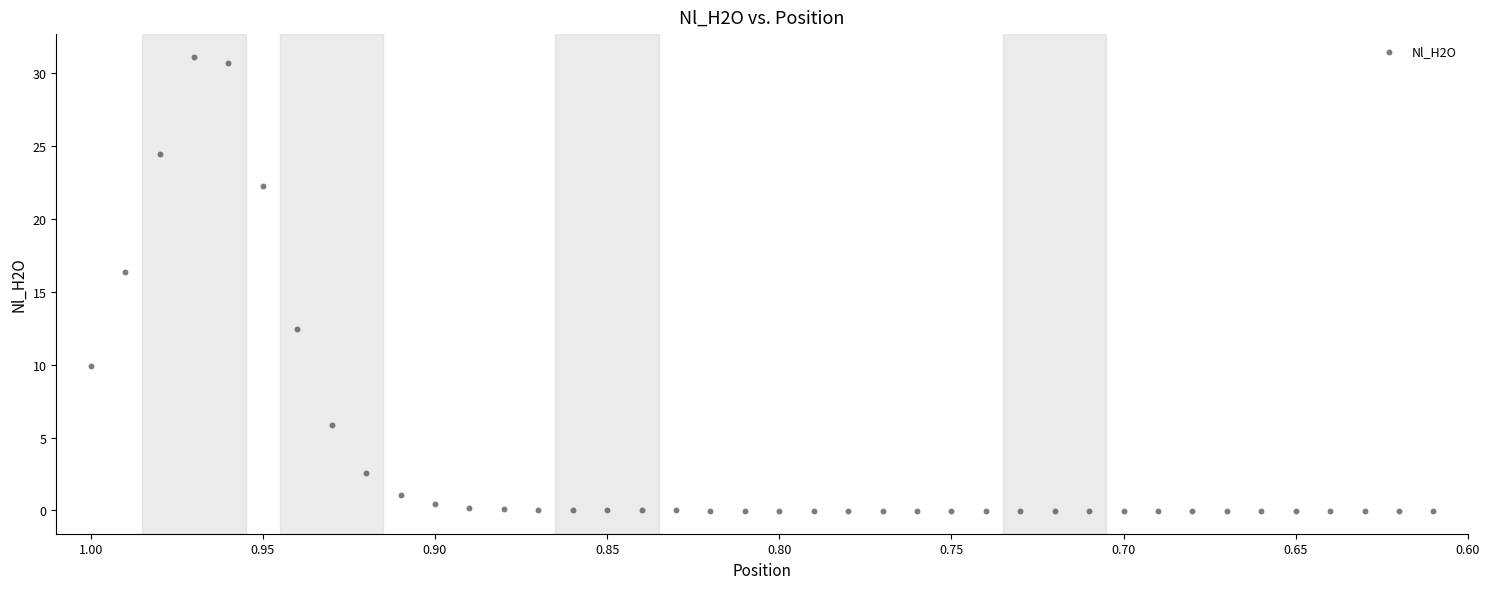

What Y value in the scatter plot is closest to 15?

16.3